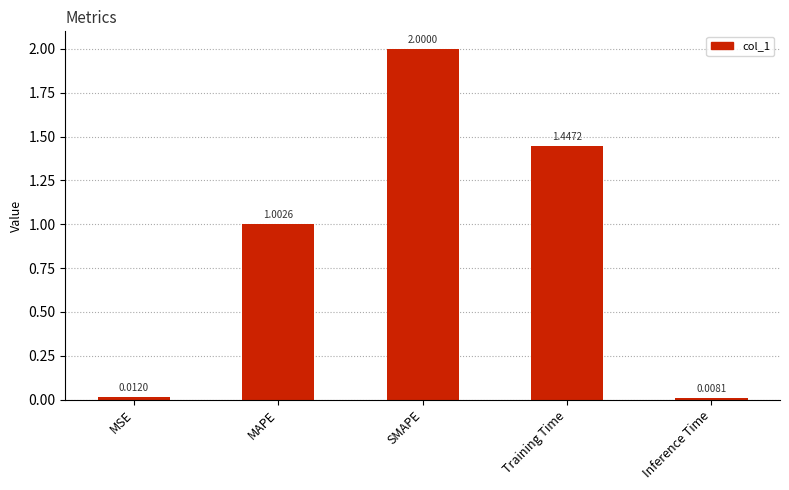

List the labels in order of value, smallest first.

Inference Time, MSE, MAPE, Training Time, SMAPE